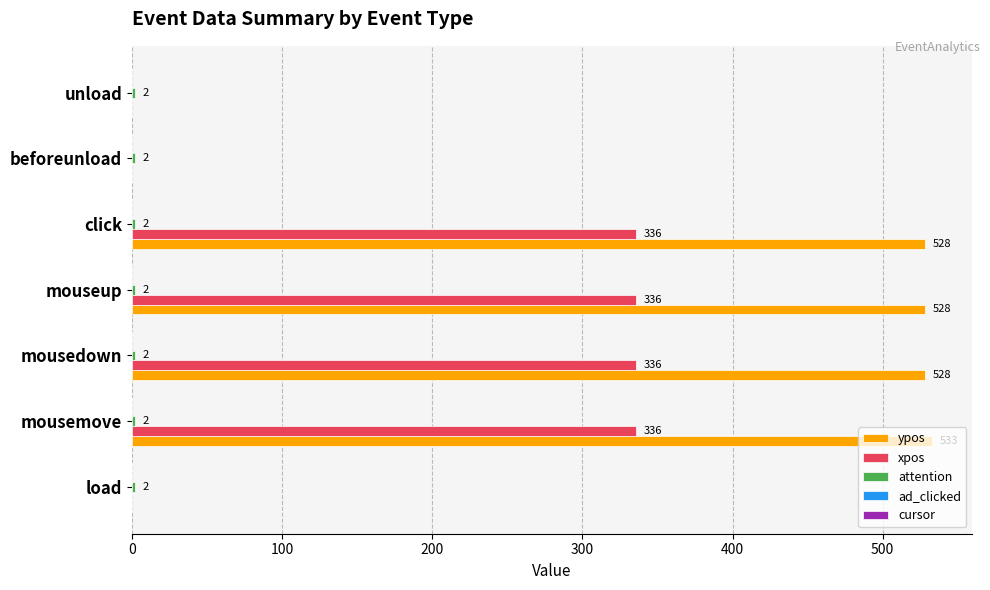

True or false: ypos has a value of 899 at mousedown.

False